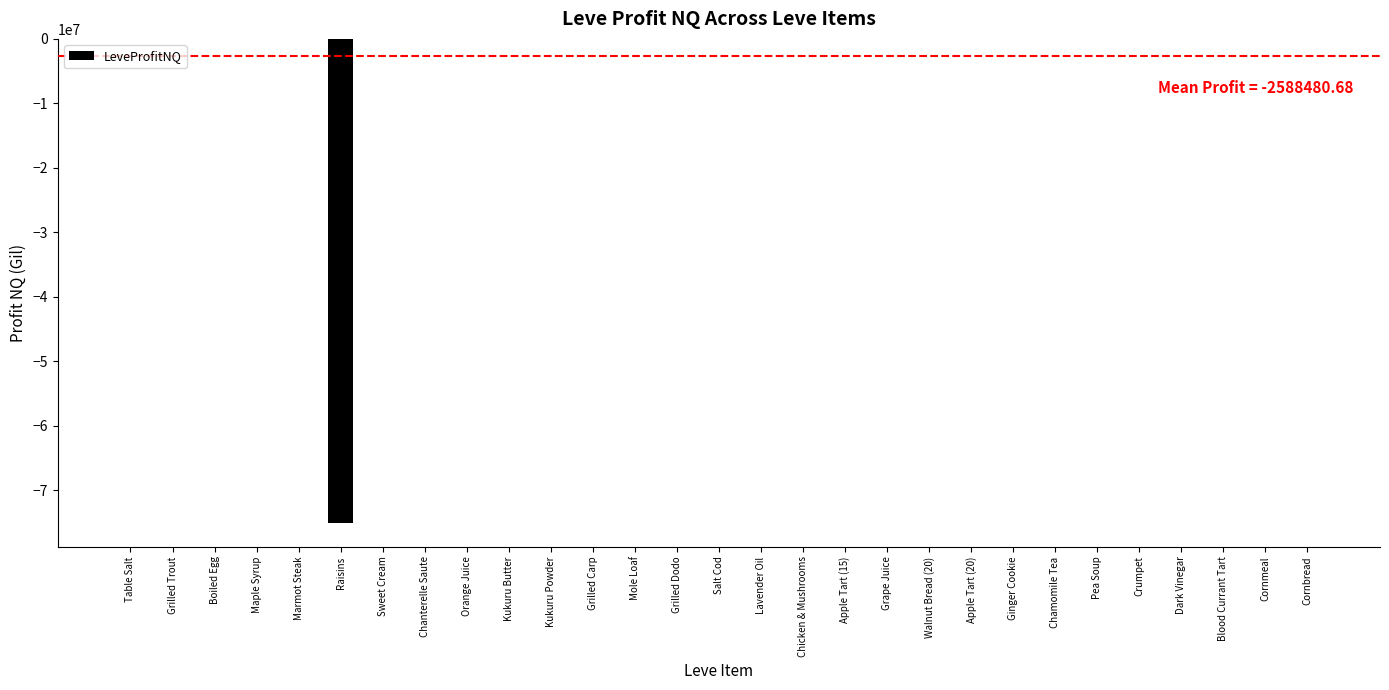

What is the maximum value shown in the chart?

247.6